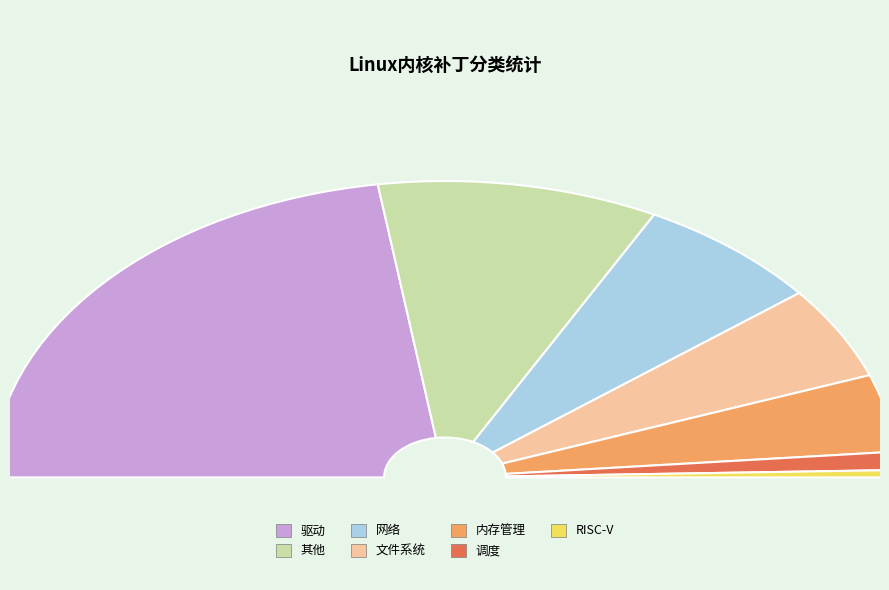

What percentage do RISC-V and 驱动 together represent?

46.0%